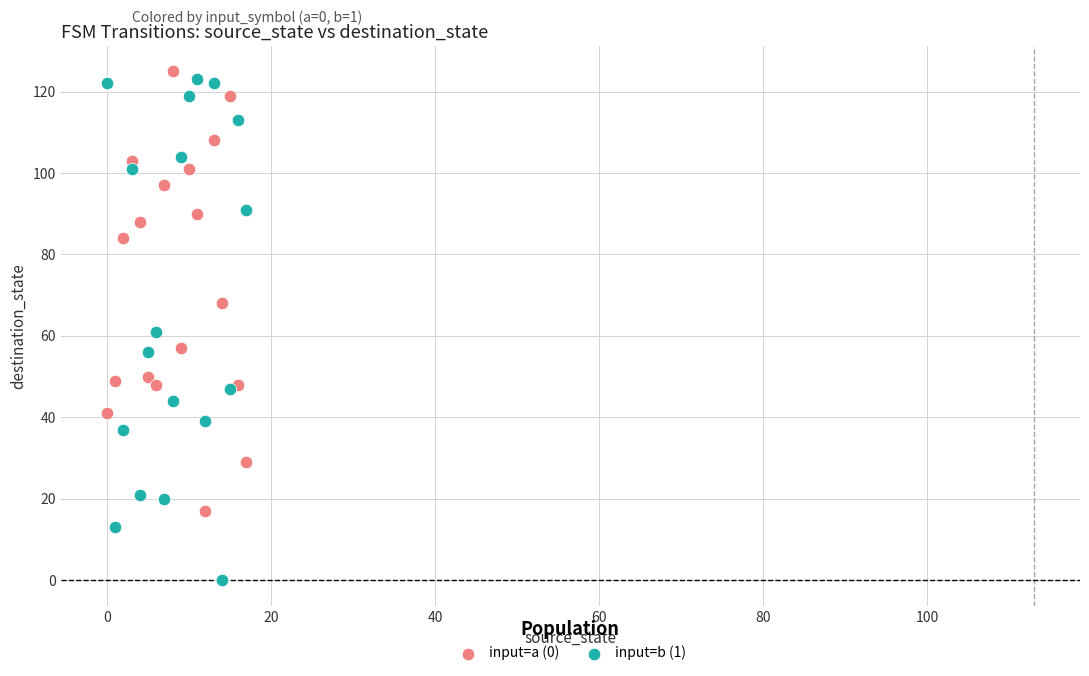

What are all the series names shown in the legend?

input=a (0), input=b (1)